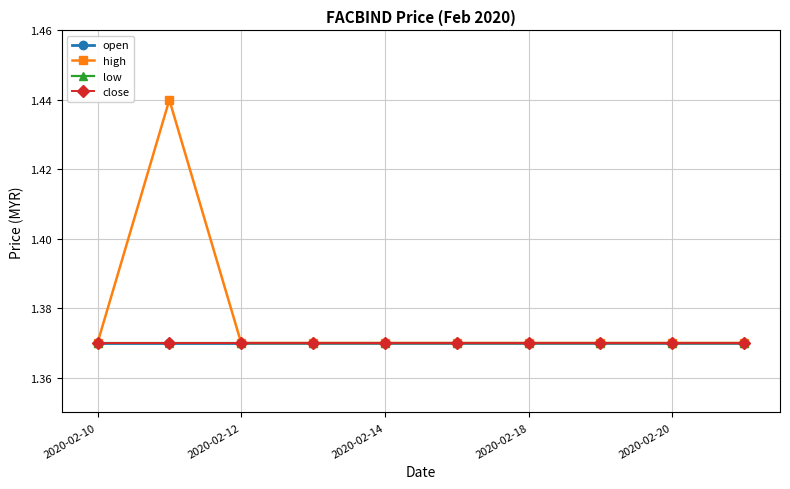

Is this an area chart (filled region under the line)?

No